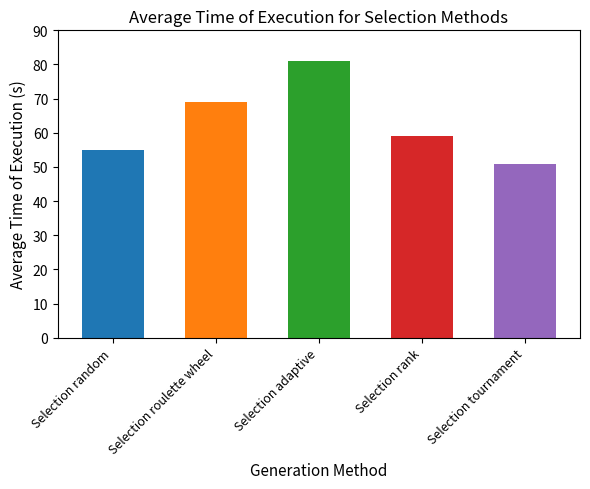

Does the chart contain stacked bars?

No